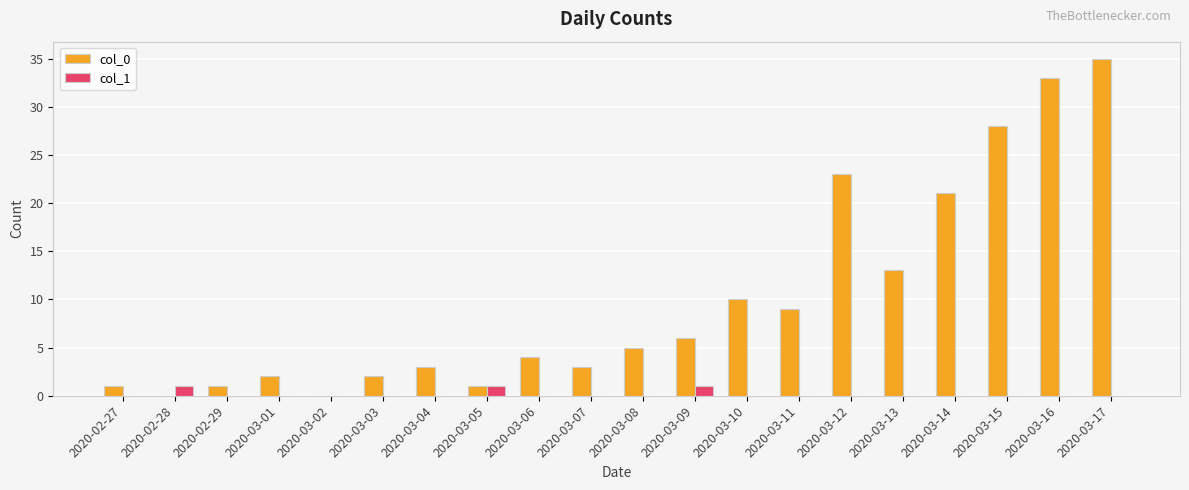

What is the highest value of the col_1 series?

1